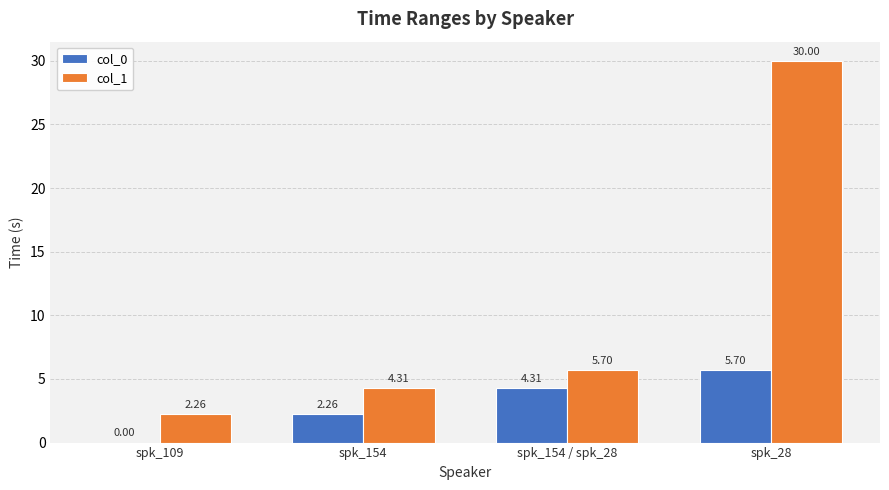

At which label does col_1 first exceed 5?

spk_154 / spk_28